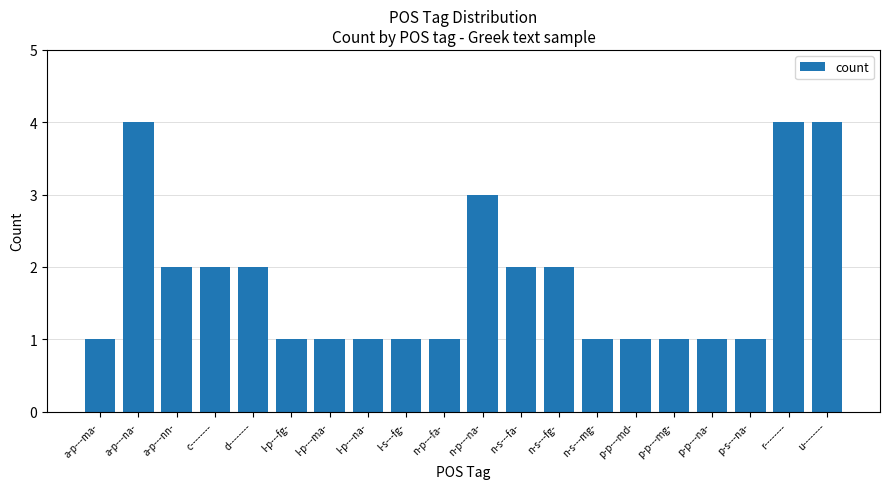

The chart shows a value of 2 at l-p---ma-. True or false?

False